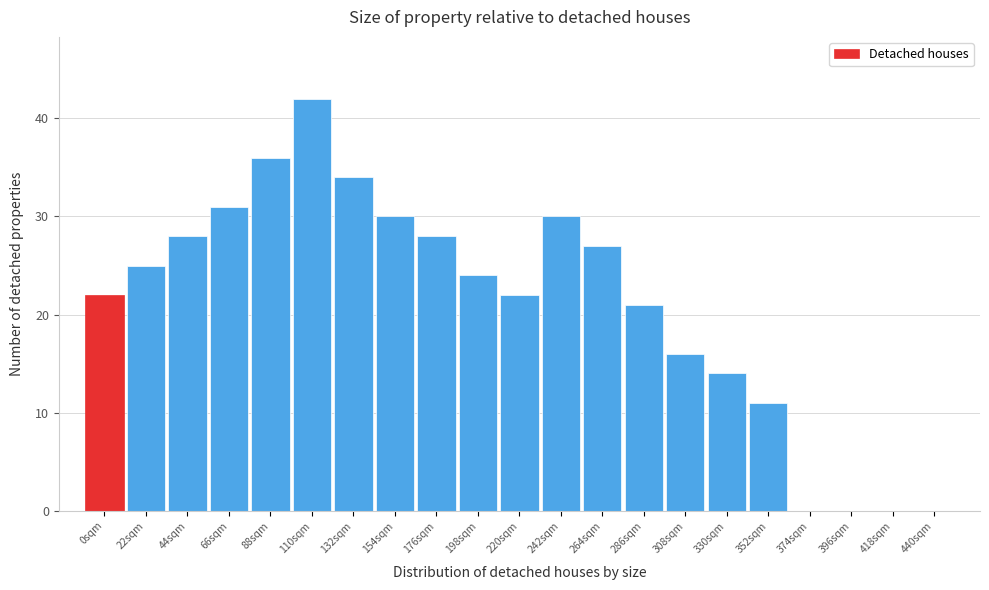

Reading left to right, list all the values displayed in this chart.

0sqm=22	22sqm=25	44sqm=28	66sqm=31	88sqm=36	110sqm=42	132sqm=34	154sqm=30	176sqm=28	198sqm=24	220sqm=22	242sqm=30	264sqm=27	286sqm=21	308sqm=16	330sqm=14	352sqm=11	374sqm=0	396sqm=0	418sqm=0	440sqm=0